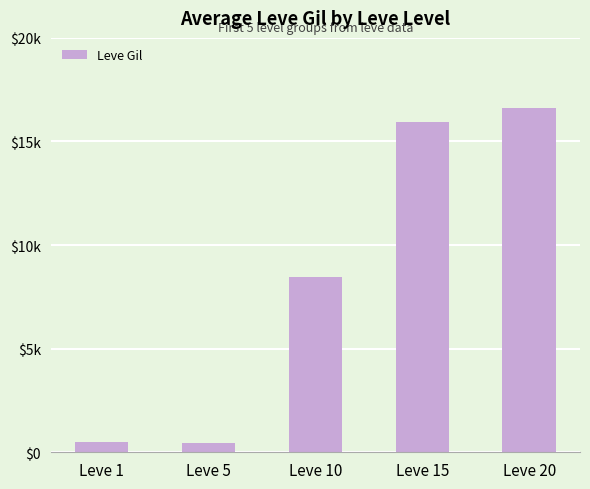

Does the chart contain any negative values?

No